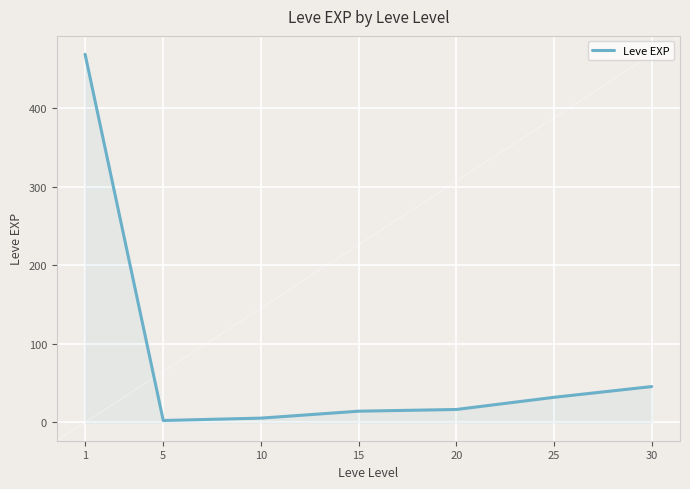

At which category does the chart reach its peak across all series?

1